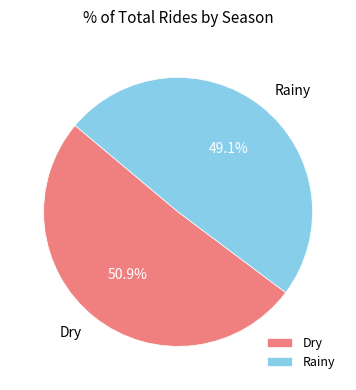

To the nearest percent, what is the average slice percentage?

50%